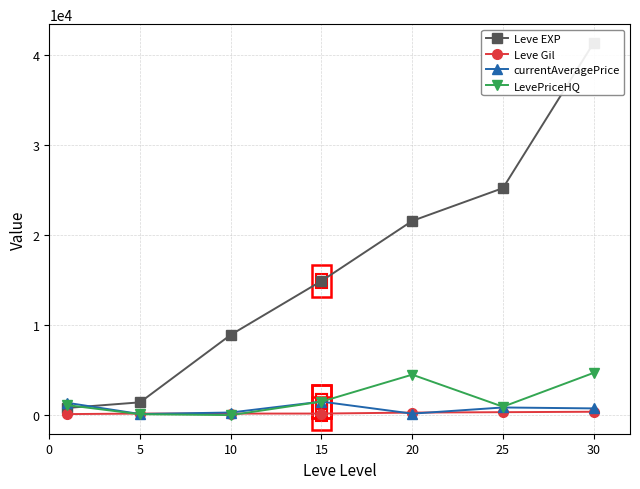

How many data points in currentAveragePrice are less than 745?

3